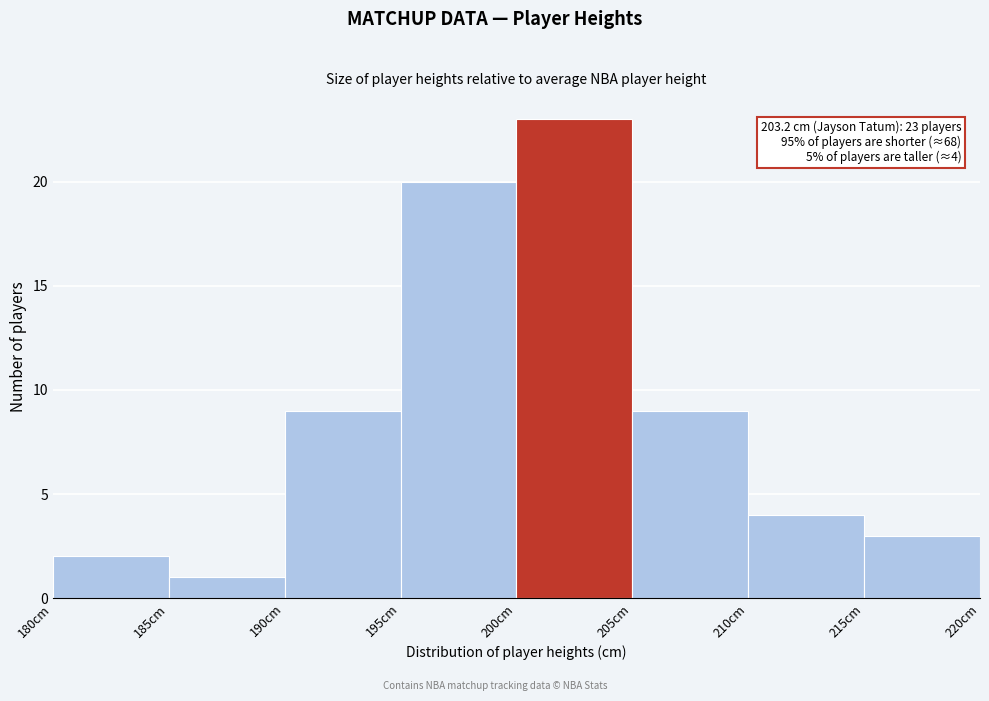

Over which range of the x-axis is the bar tallest?

200 to 205